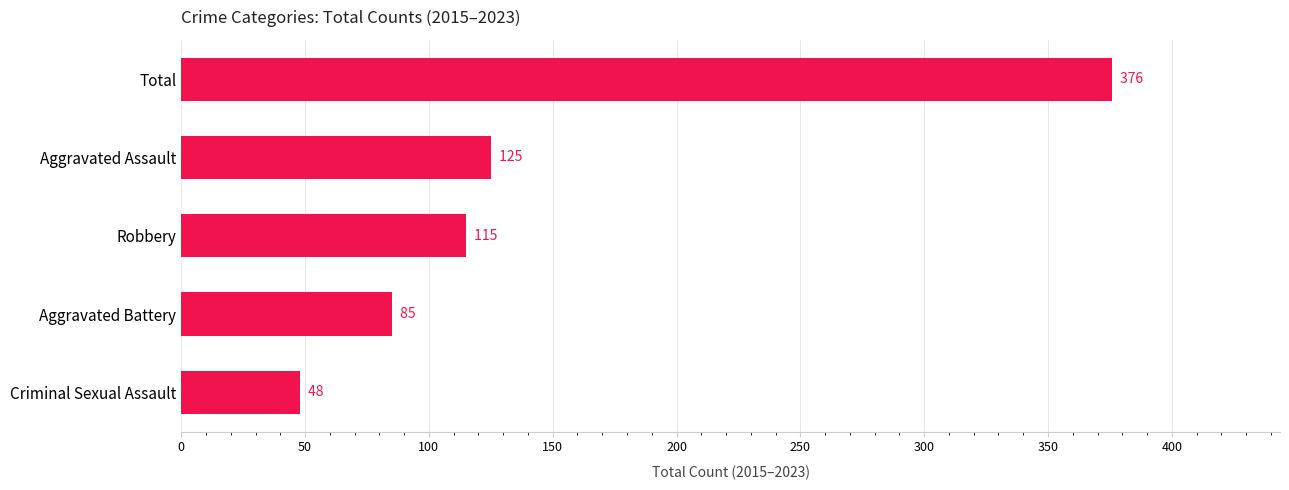

Does the chart contain stacked bars?

No